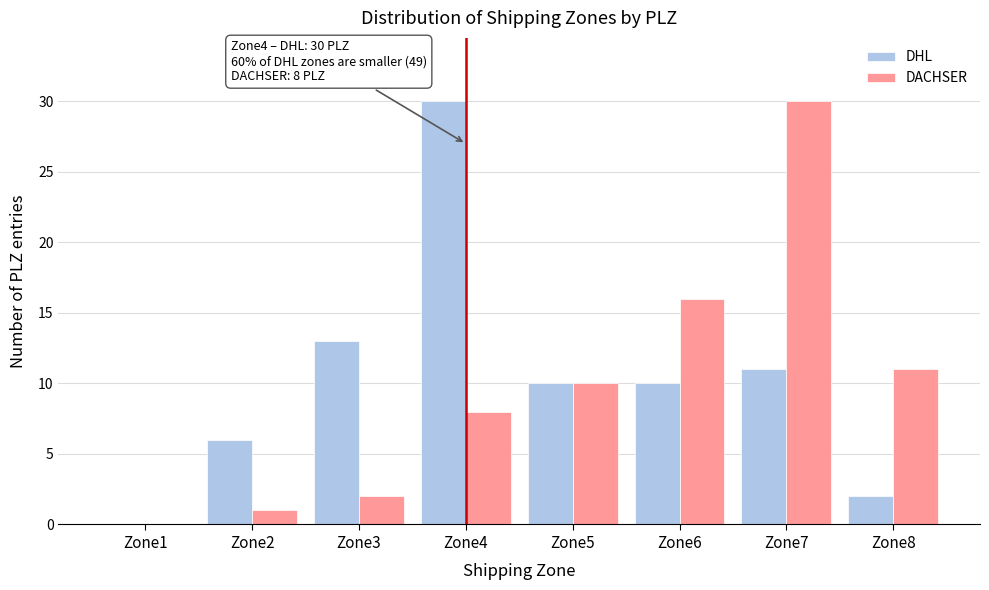

Reading right to left, transcribe all the data shown in this chart.

DHL: Zone8=2	Zone7=11	Zone6=10	Zone5=10	Zone4=30	Zone3=13	Zone2=6	Zone1=0
DACHSER: Zone8=11	Zone7=30	Zone6=16	Zone5=10	Zone4=8	Zone3=2	Zone2=1	Zone1=0